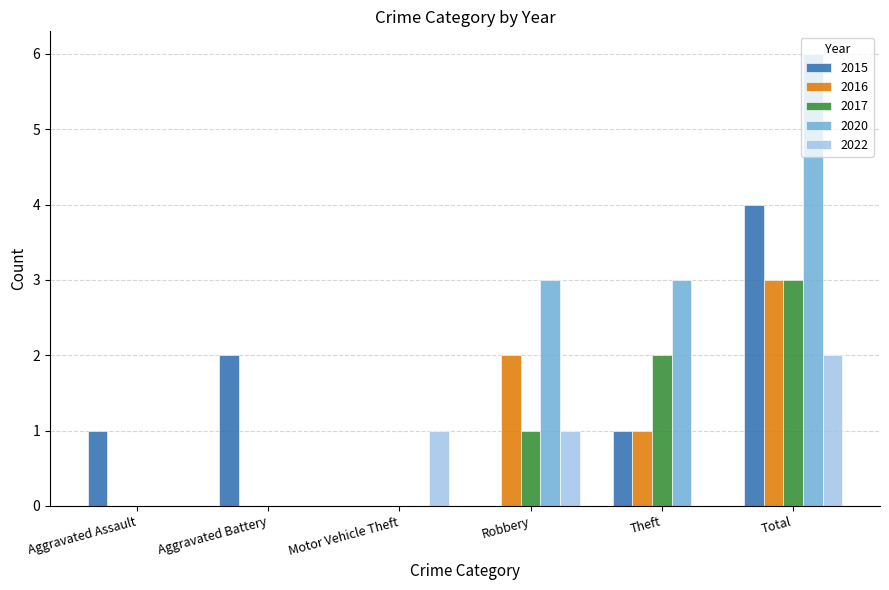

At which category is the sum across all series the highest?

Total